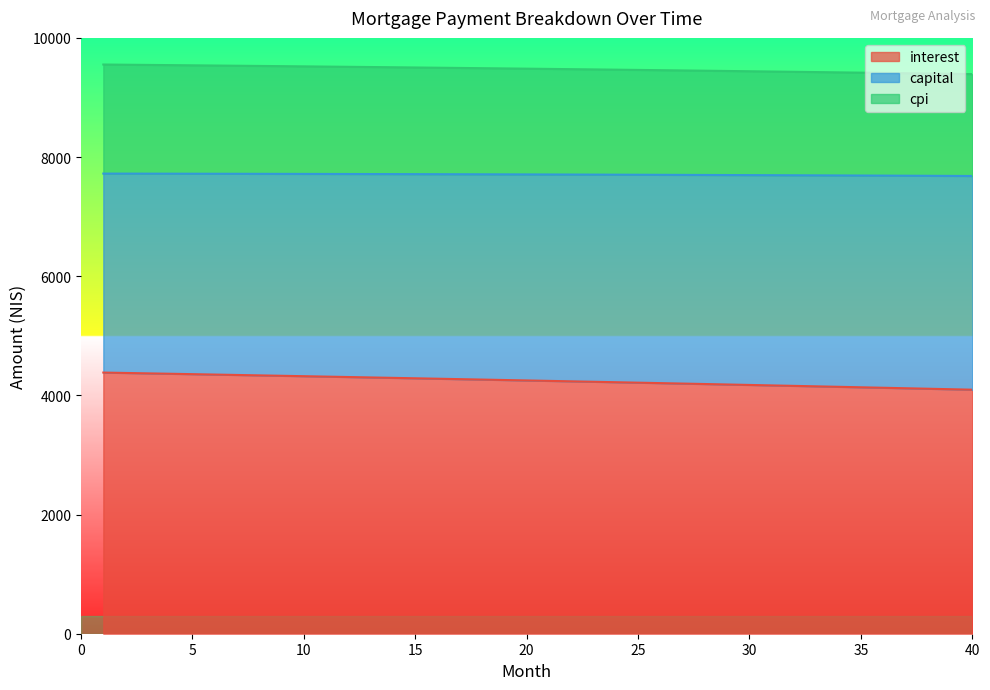

True or false: capital and interest cross at least once.

False